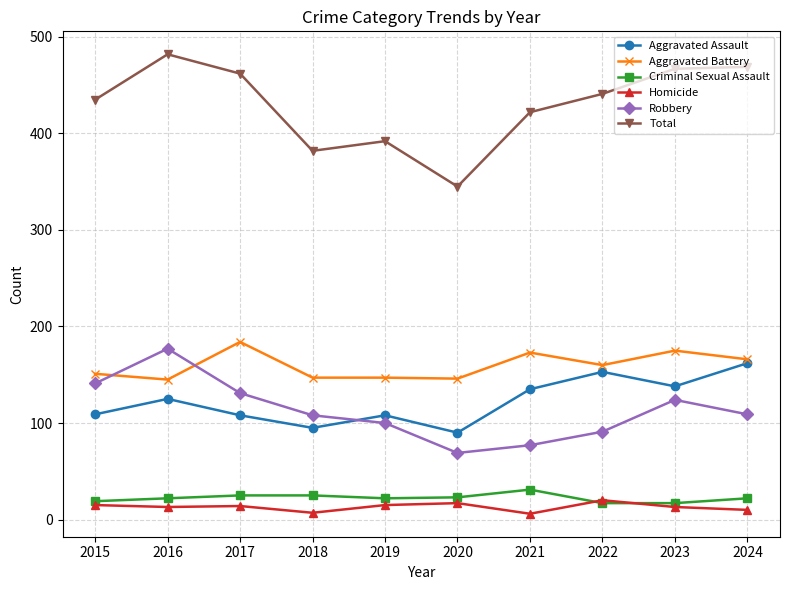

At which label does Total reach its peak?

2016